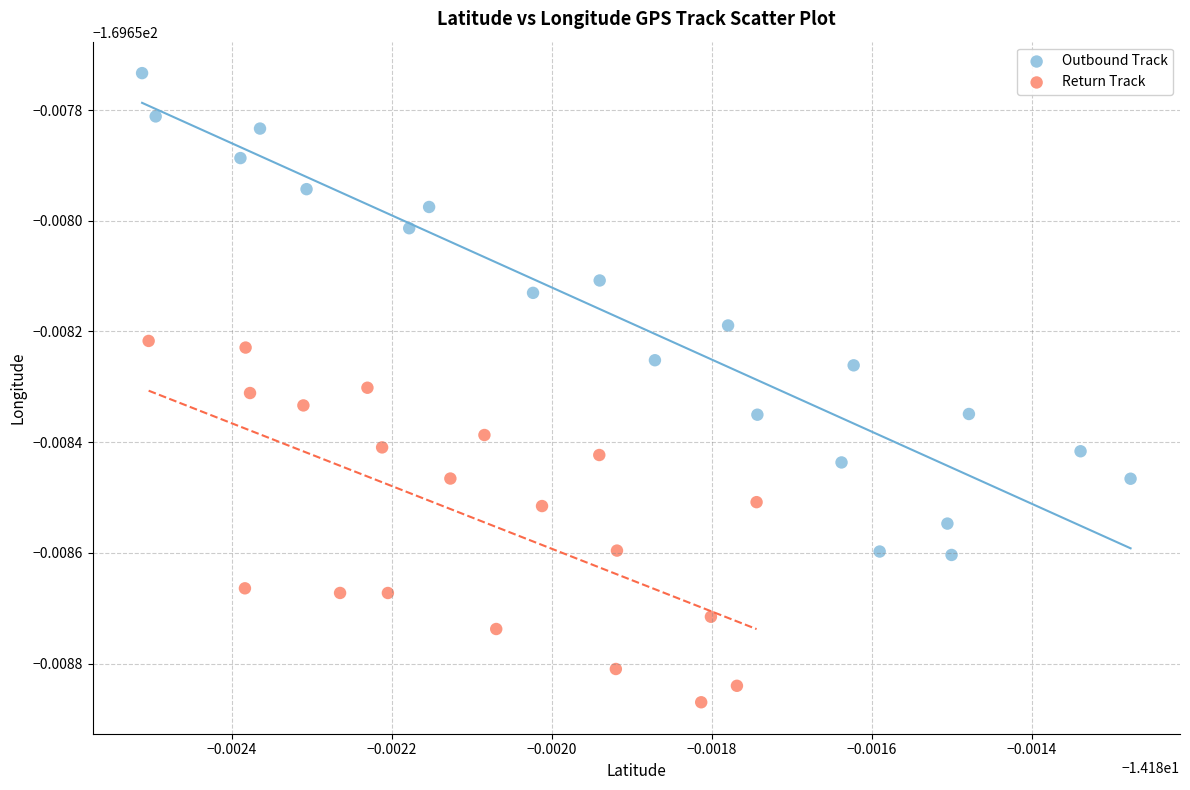

Which series contains the lowest Y value?

Return Track